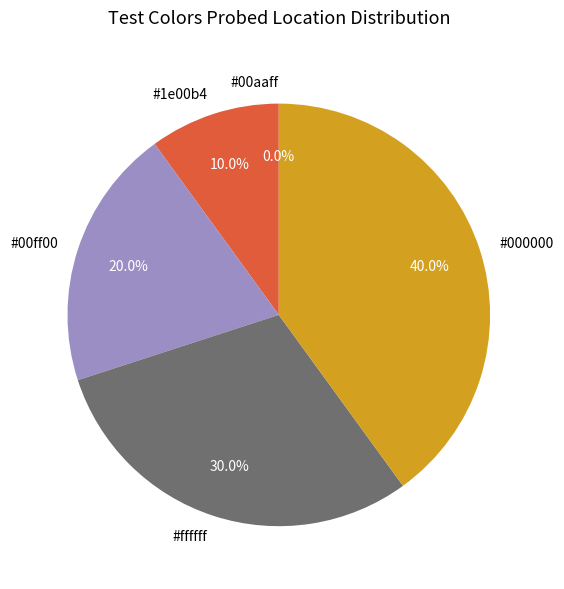

How many slices are in this pie chart?

5